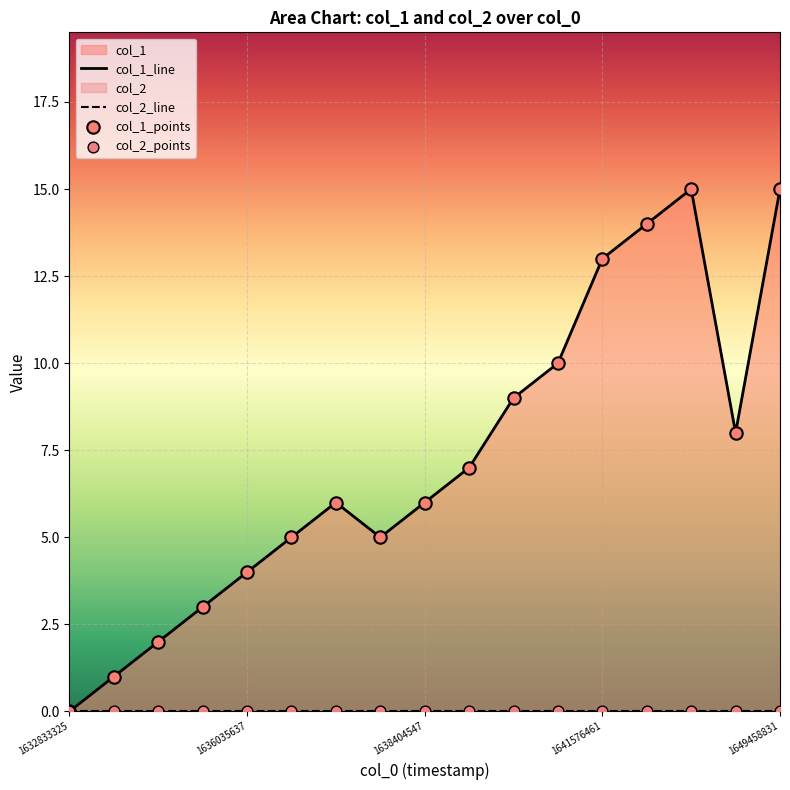

What is the ratio of the value at 1636485599 to the value at 1638224461?

1.2